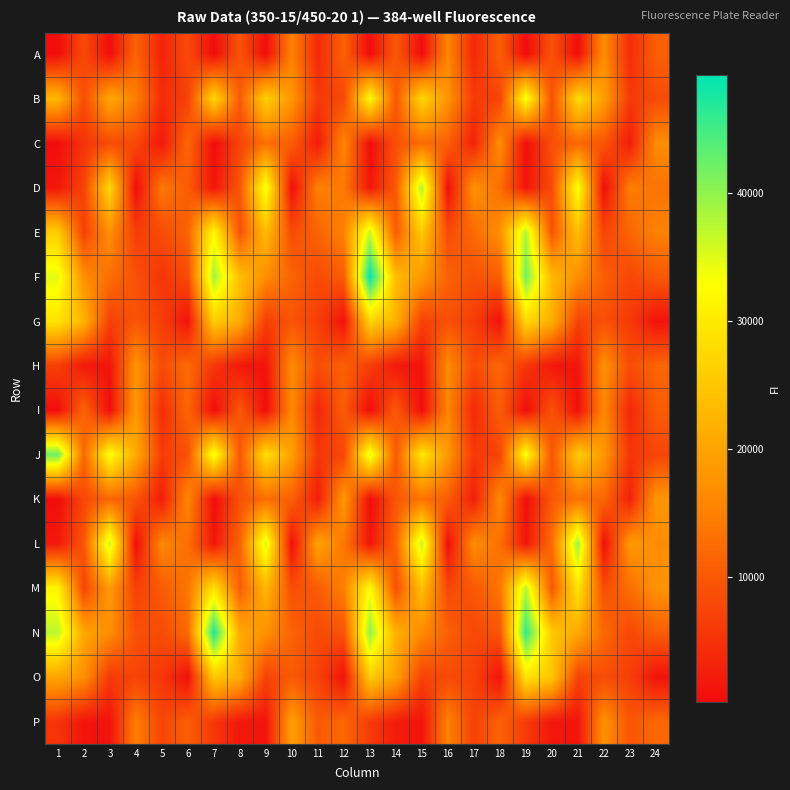

Which label corresponds to the largest value in the chart?

13